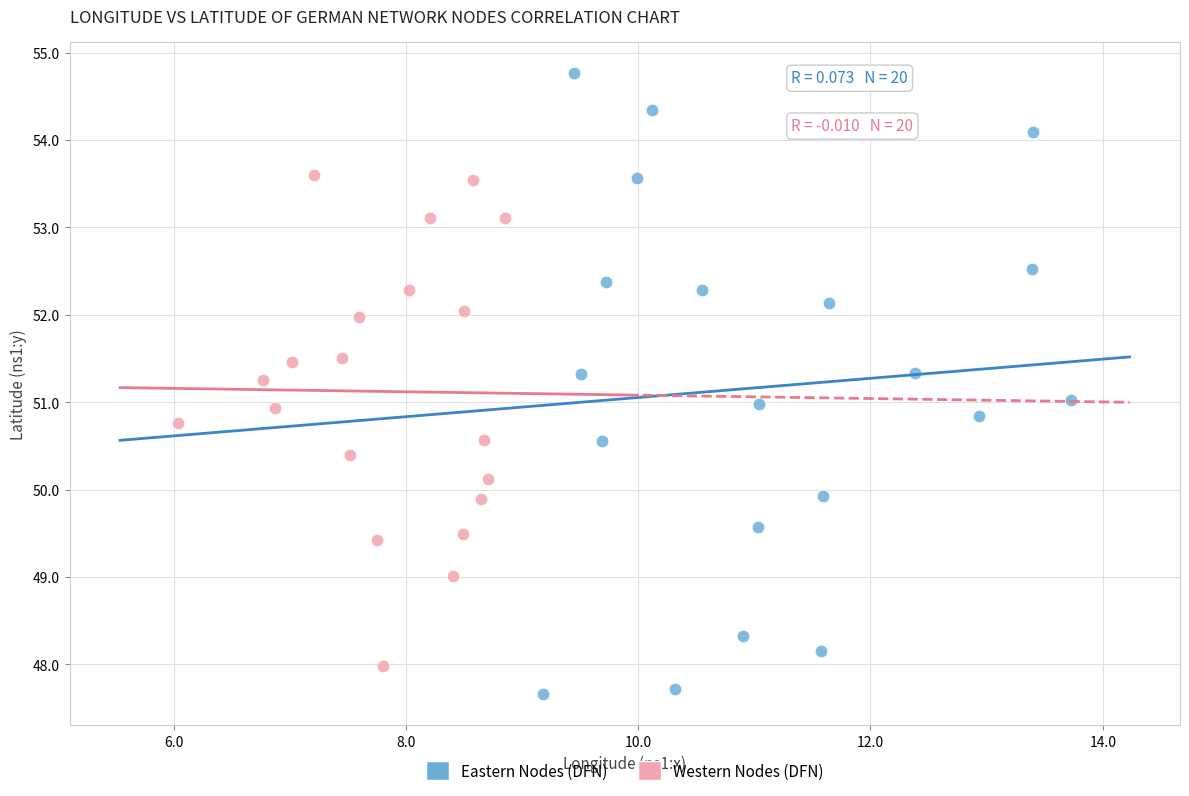

Which series contains the highest Y value?

Eastern Nodes (DFN)